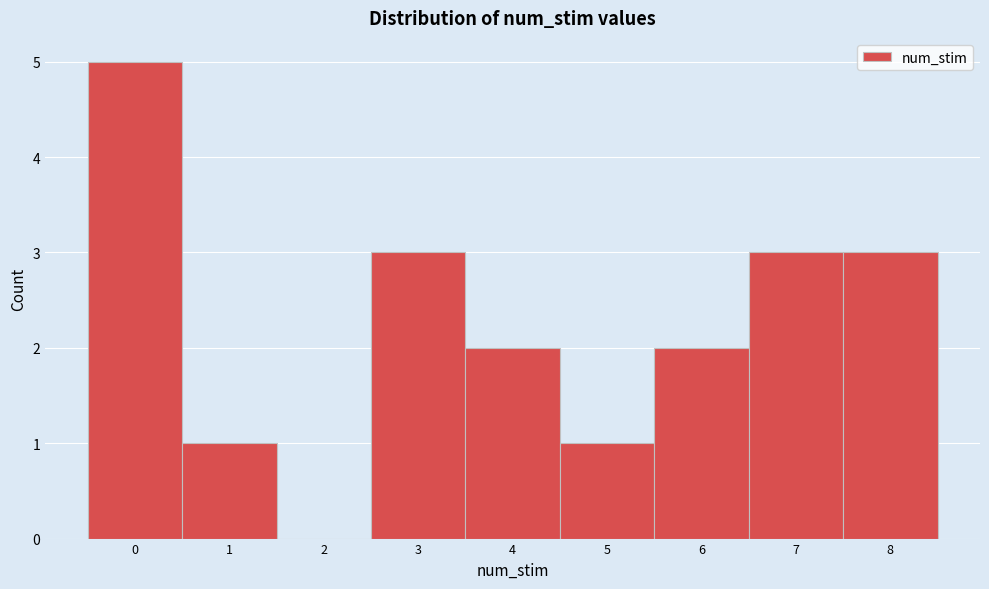

Reading left to right, transcribe this chart: for each bar, give the range it covers on the x-axis and its height. The values are not printed on the chart, so give them approximately, as read against the axis.

-0.5 to 0.5: 5
0.5 to 1.5: 1
1.5 to 2.5: 0
2.5 to 3.5: 3
3.5 to 4.5: 2
4.5 to 5.5: 1
5.5 to 6.5: 2
6.5 to 7.5: 3
7.5 to 8.5: 3